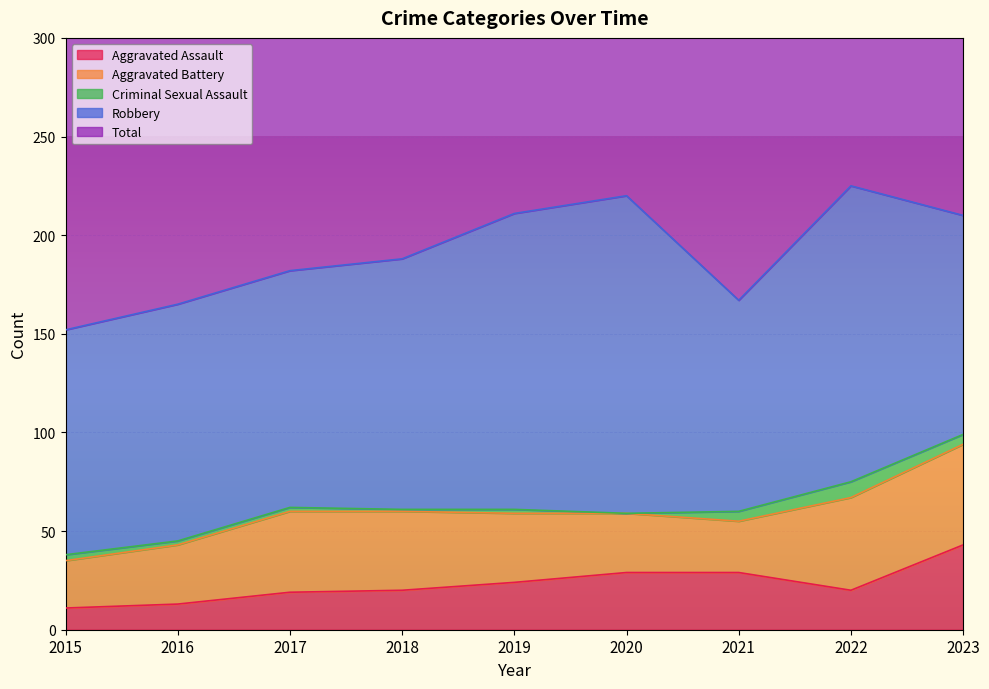

Where does the Total series first go above 188?

2019